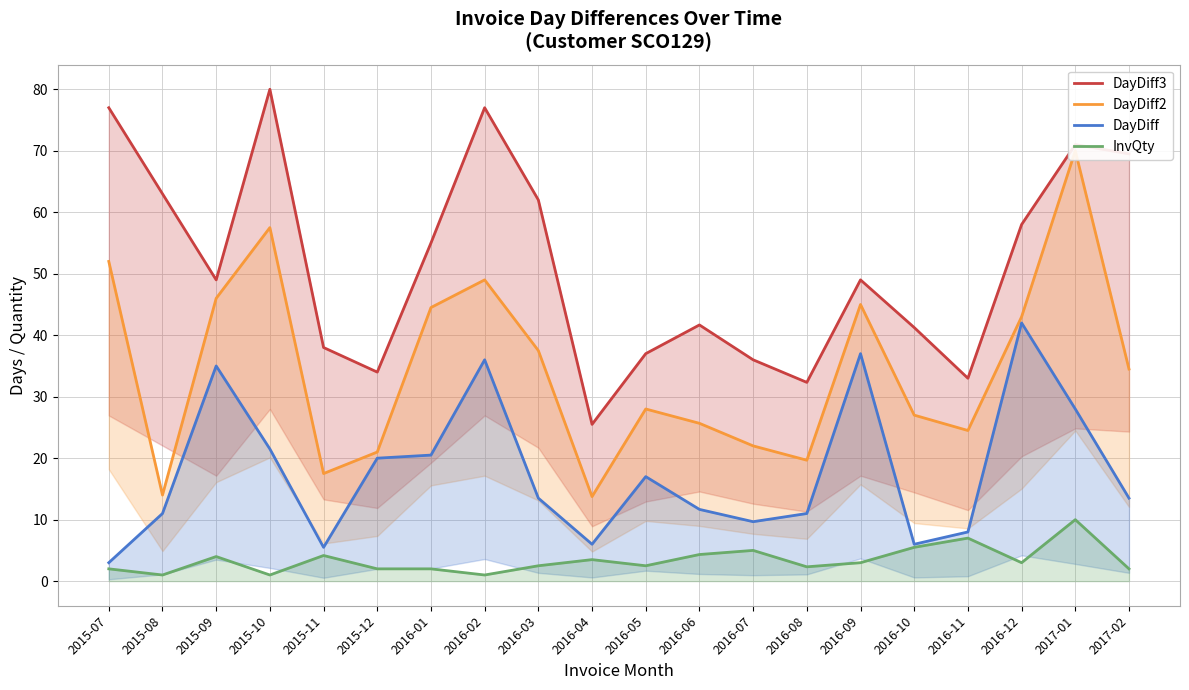

Which series has the widest spread of values?

DayDiff2